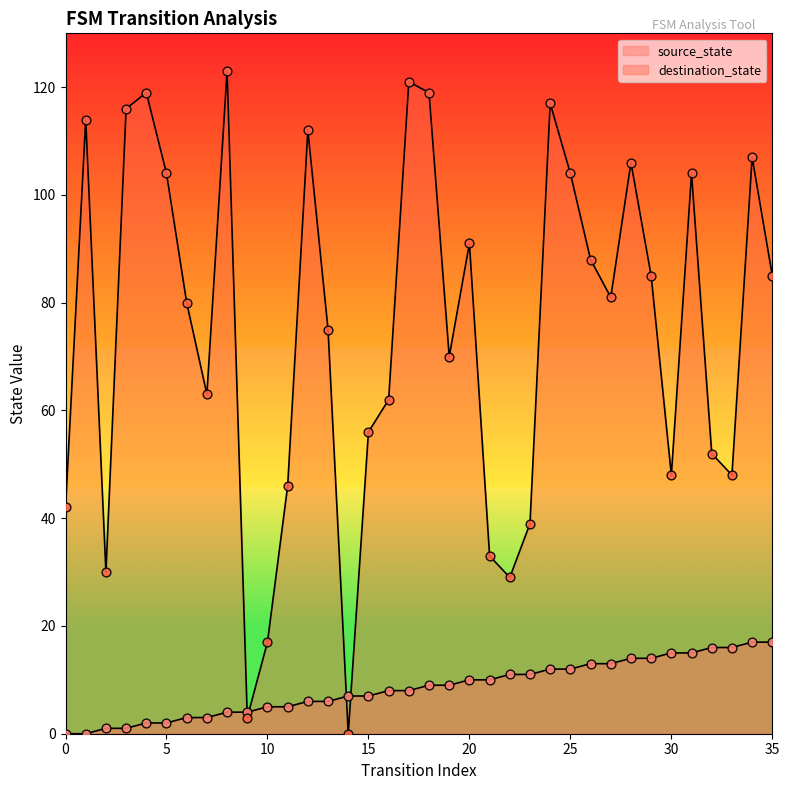

Which series has the largest total across all categories?

destination_state